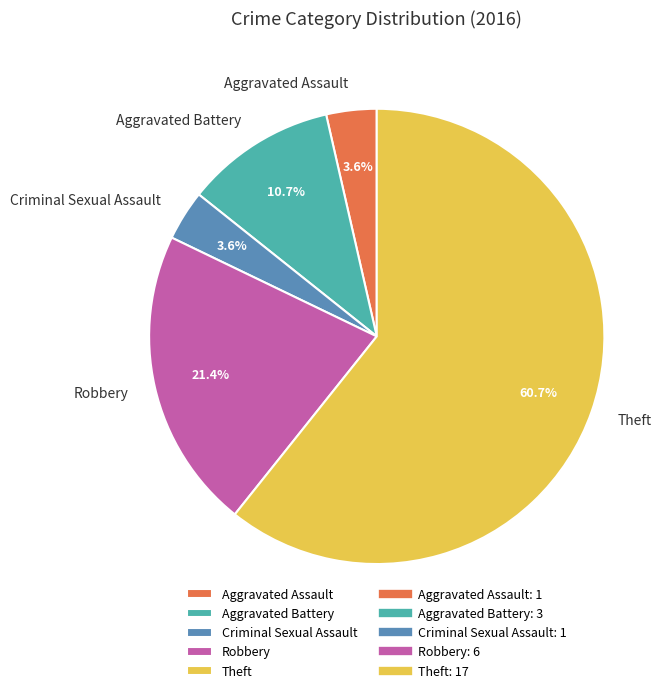

The Aggravated Battery slice represents 19% of the pie. True or false?

False